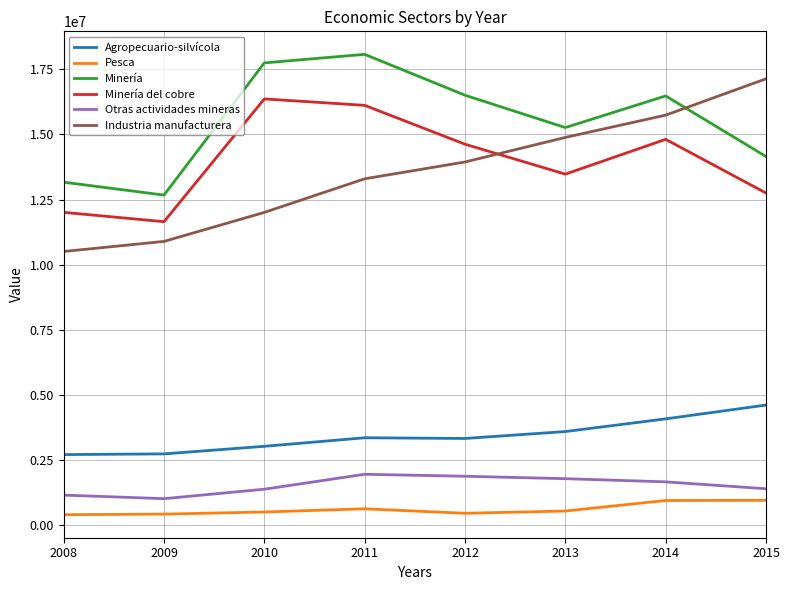

True or false: Minería and Otras actividades mineras intersect in this chart.

False